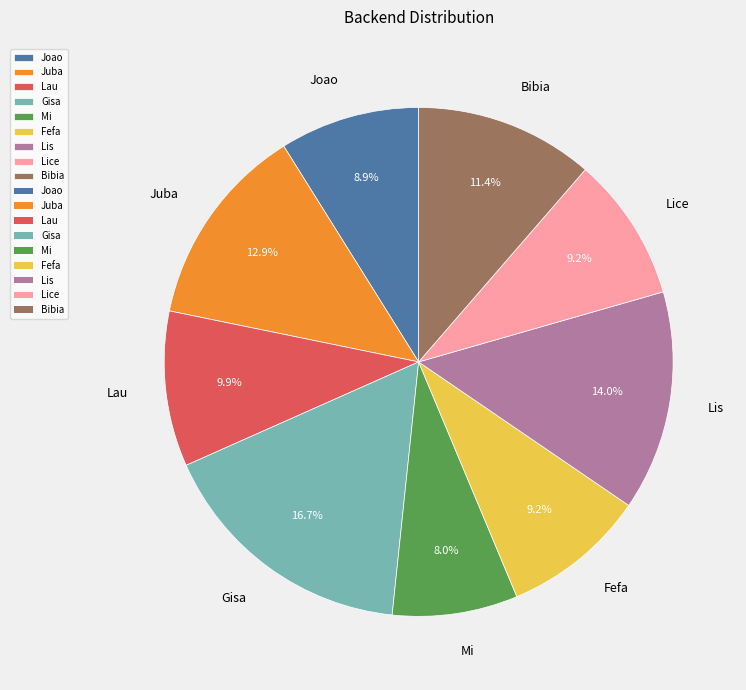

What is the smallest slice in the pie chart?

Mi